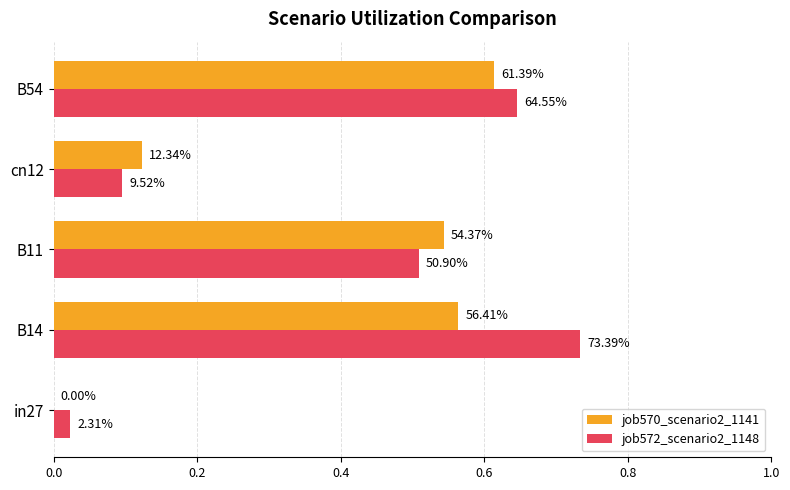

What are all the series names shown in the legend?

job570_scenario2_1141, job572_scenario2_1148